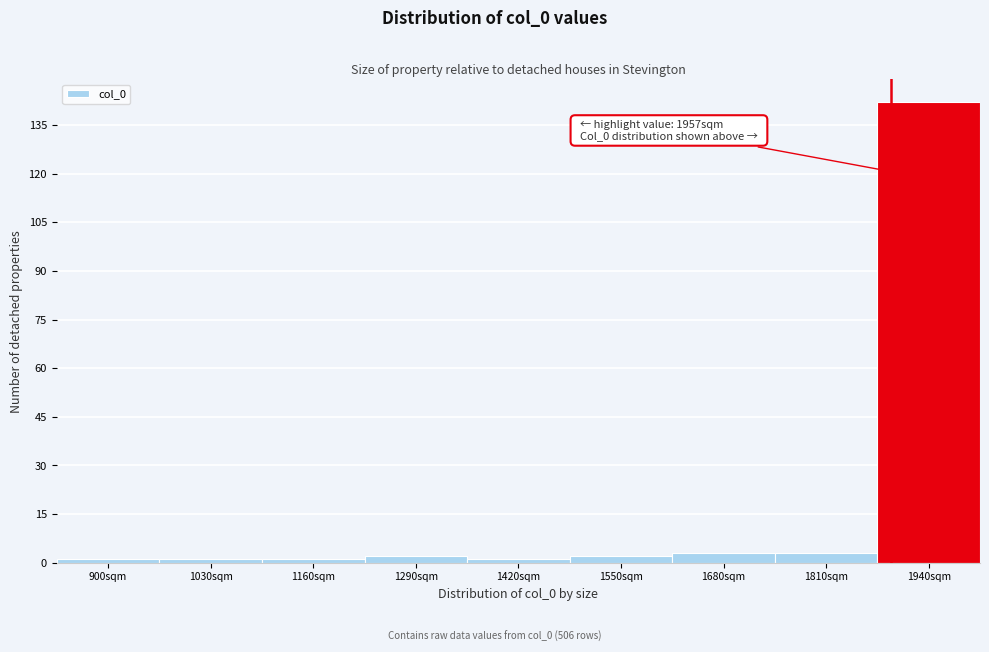

Reading right to left, extract all data points from this chart.

142	3	3	2	1	2	1	1	1